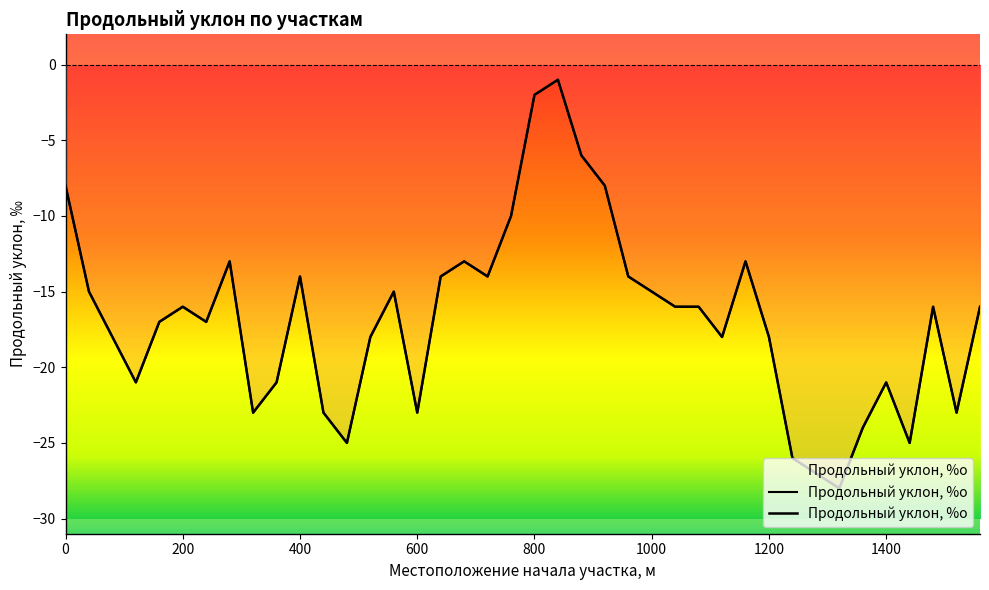

What is the difference between the second highest and second lowest values?

25